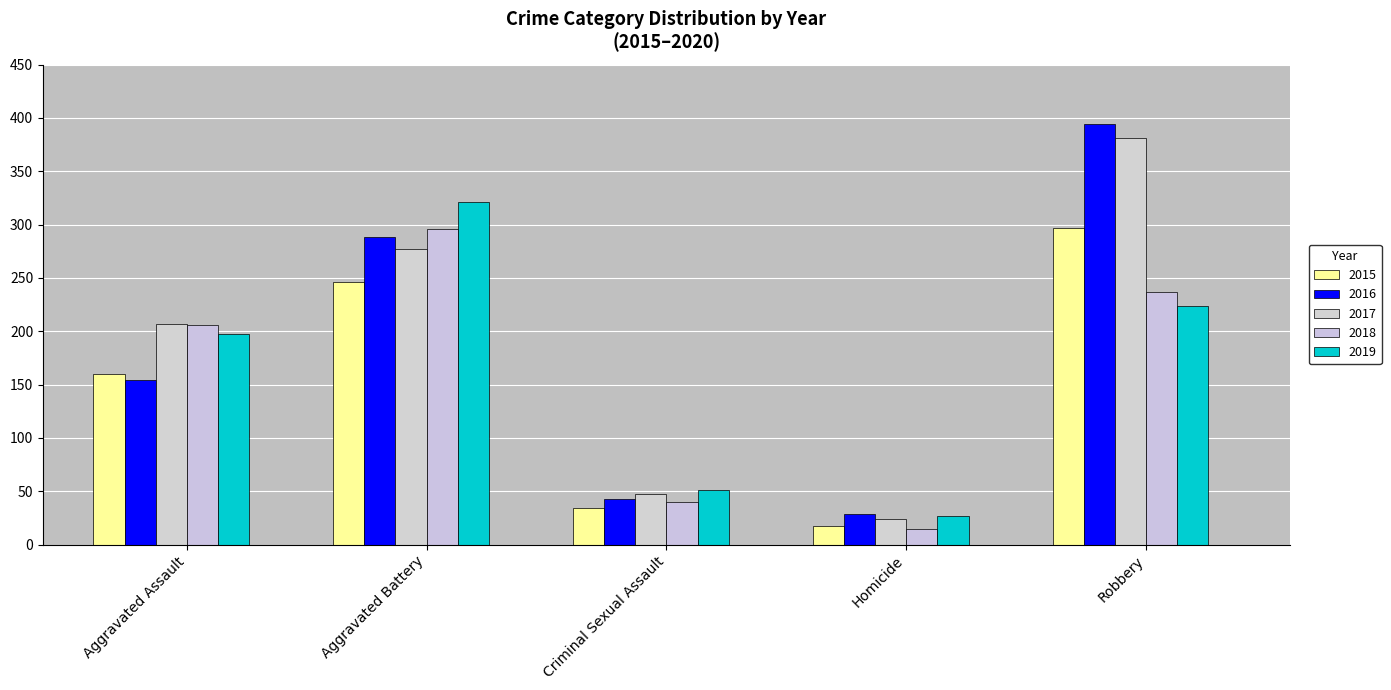

What is the difference between the 2016 values at Aggravated Battery and Aggravated Assault?

134